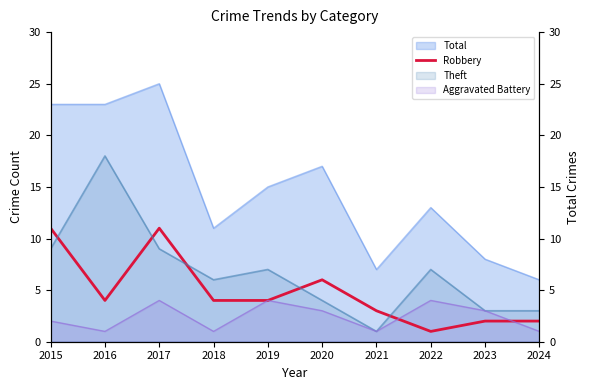

The chart shows a value of 10 at 2020. True or false?

False